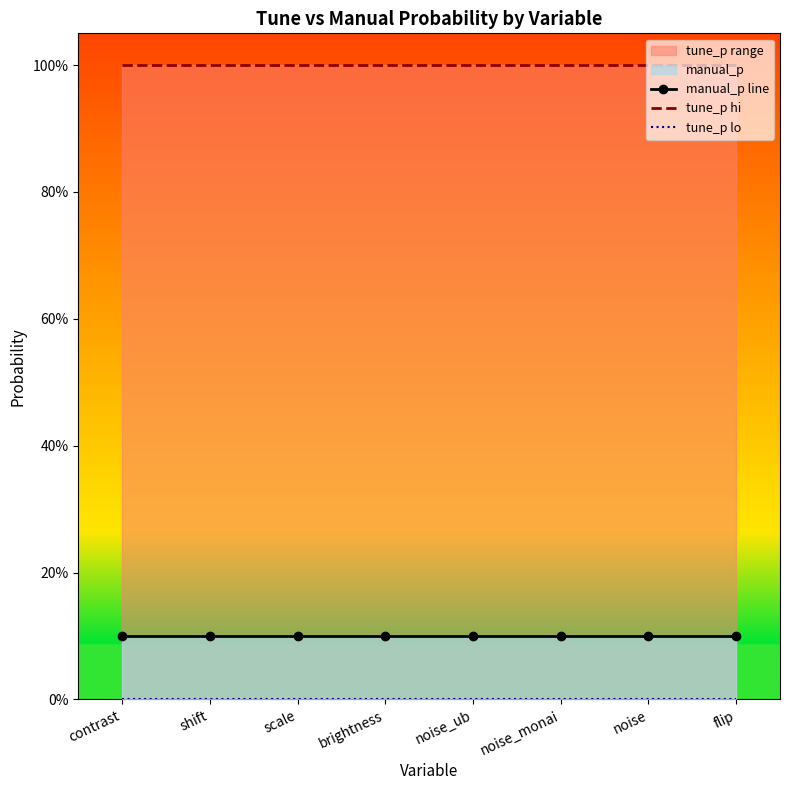

Between flip and brightness, which is larger?

flip